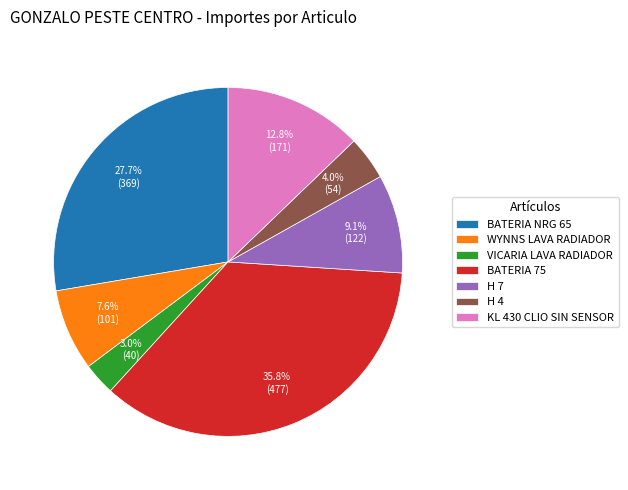

Count the number of slices in the pie.

7